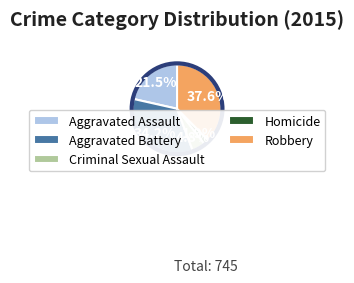

Rank the categories by value from highest to lowest.

Robbery, Aggravated Battery, Aggravated Assault, Criminal Sexual Assault, Homicide